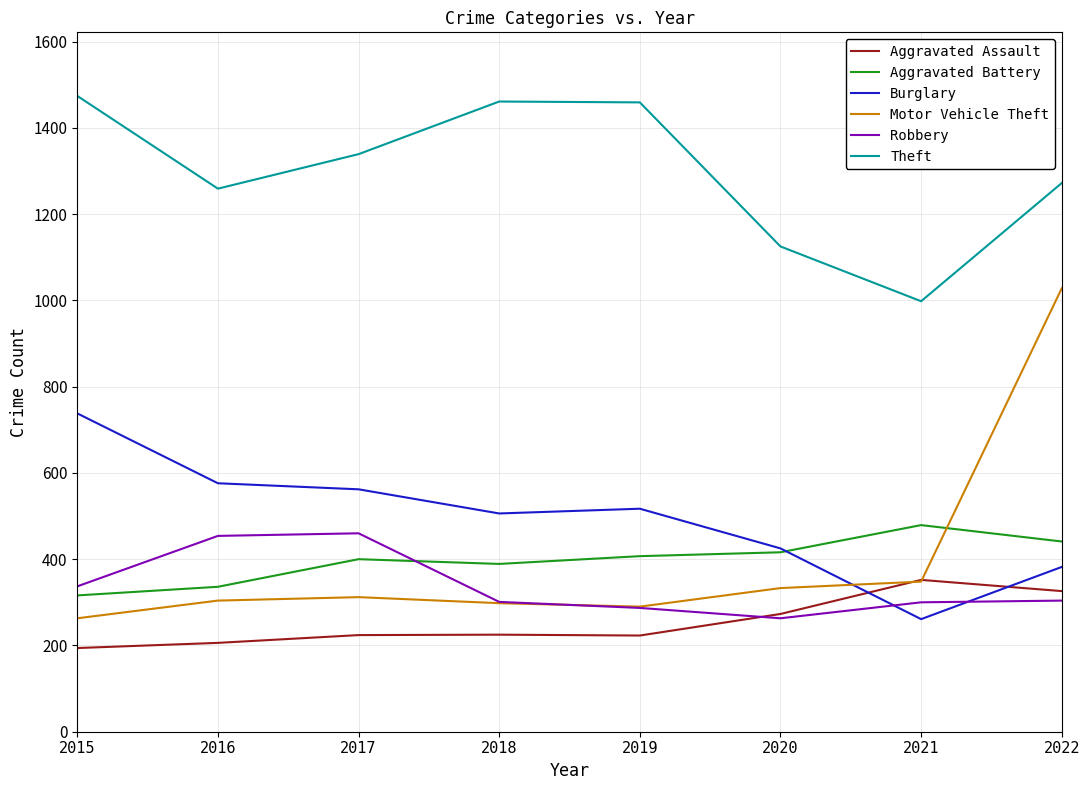

What is the difference between the maximum and second lowest values in the Theft series?

349